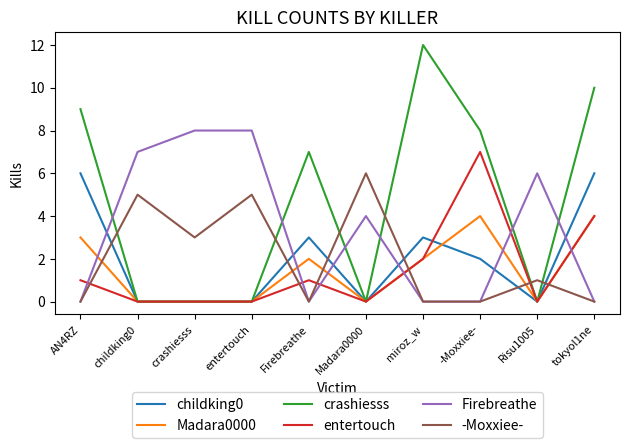

The value of Firebreathe at childking0 is 7. True or false?

True